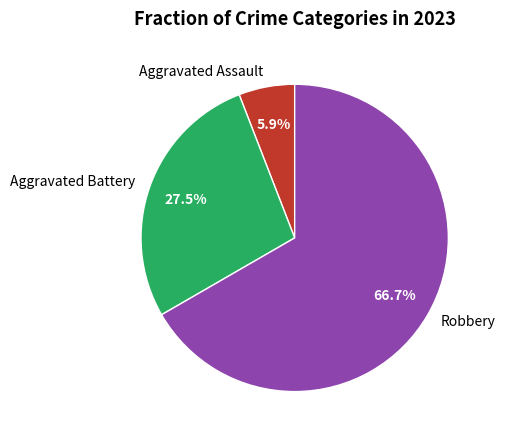

Combined, do Robbery and Aggravated Battery account for over 50%?

Yes